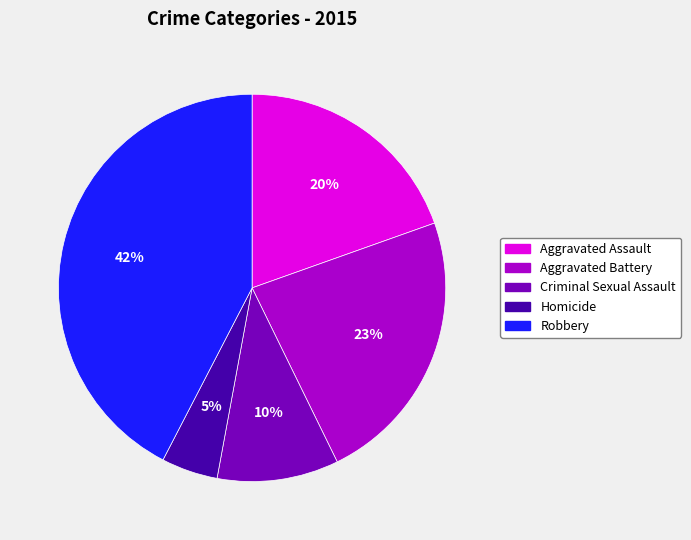

Is Homicide the majority of the pie?

No